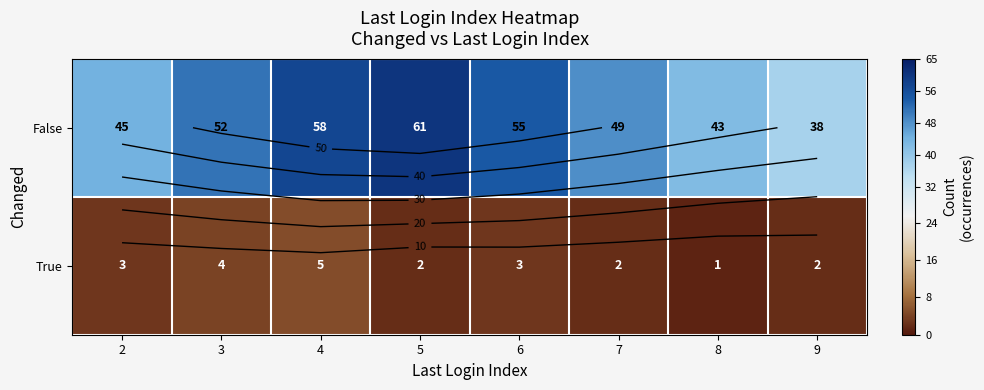

Which series has the largest total across all categories?

False